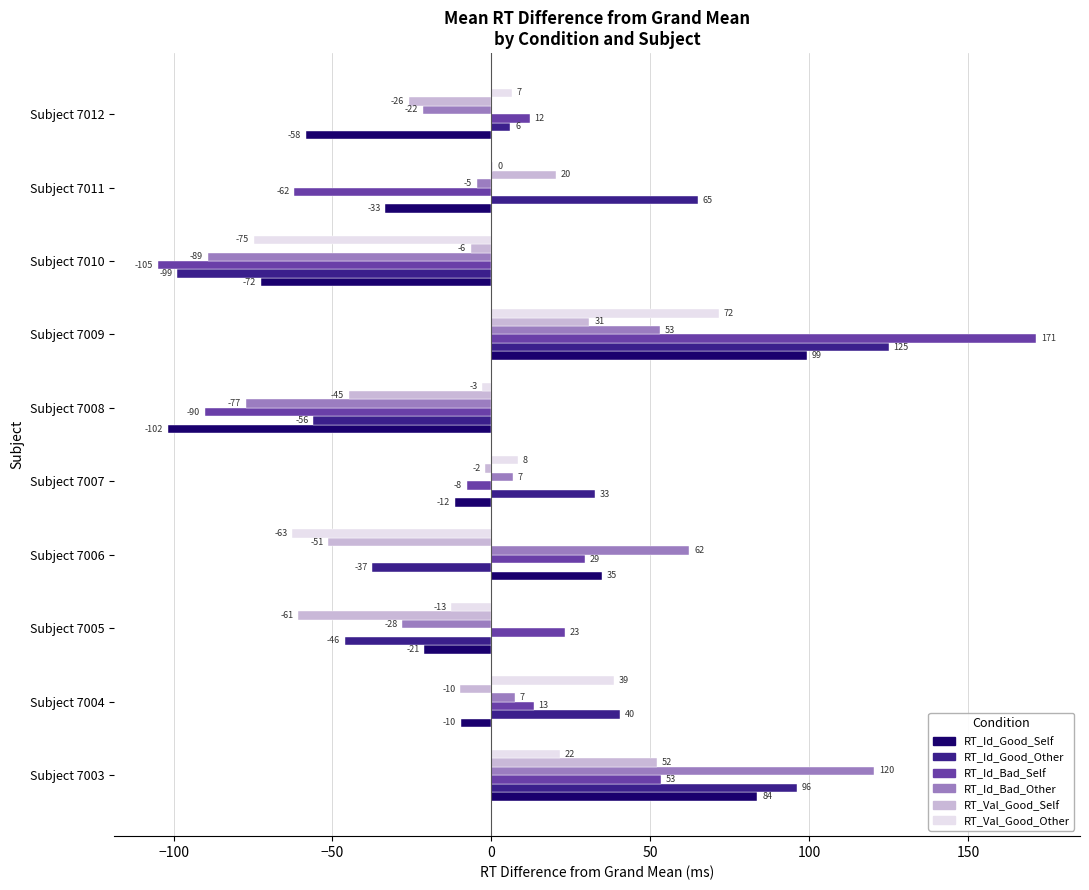

At which category is the sum across all series the highest?

Subject 7009